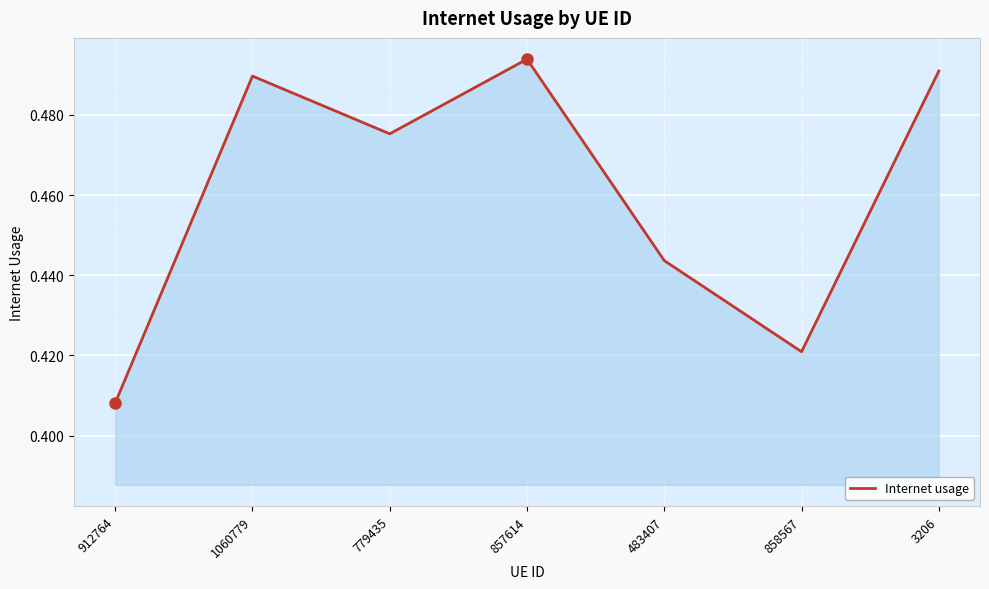

Rank the categories by value from lowest to highest.

912764, 858567, 483407, 779435, 1060779, 3206, 857614